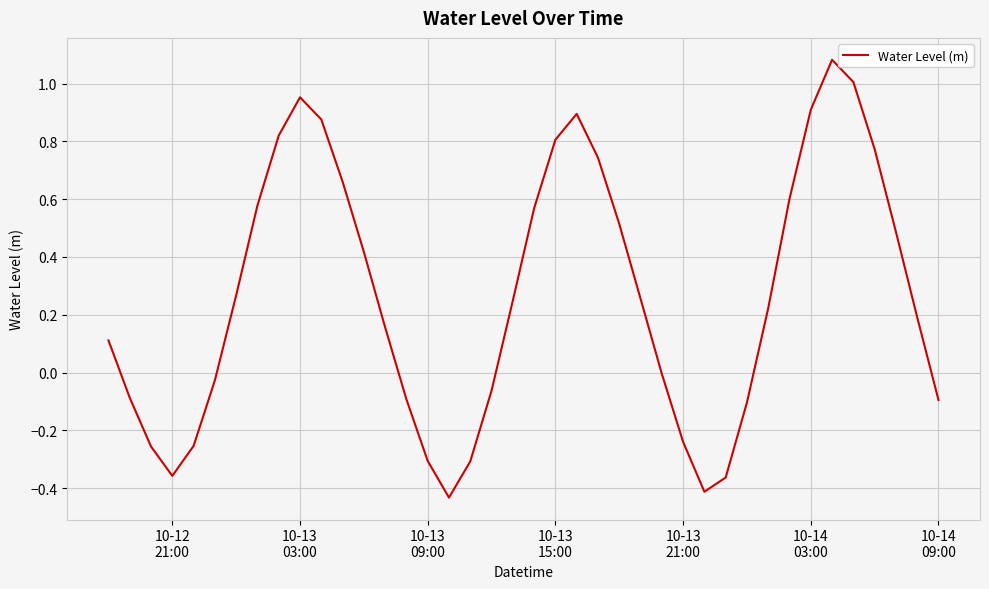

What is the difference between the maximum and minimum values?

1.5